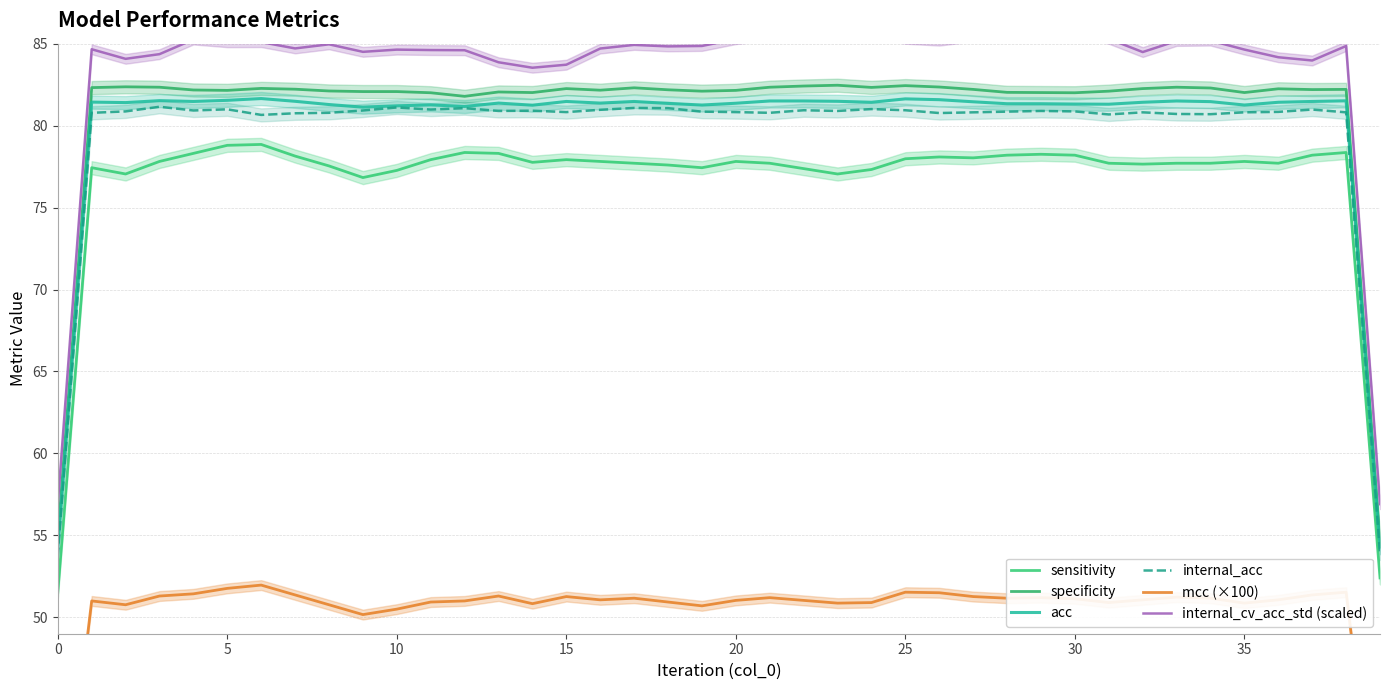

What are all the series names shown in the legend?

sensitivity, specificity, acc, internal_acc, mcc (×100), internal_cv_acc_std (scaled)